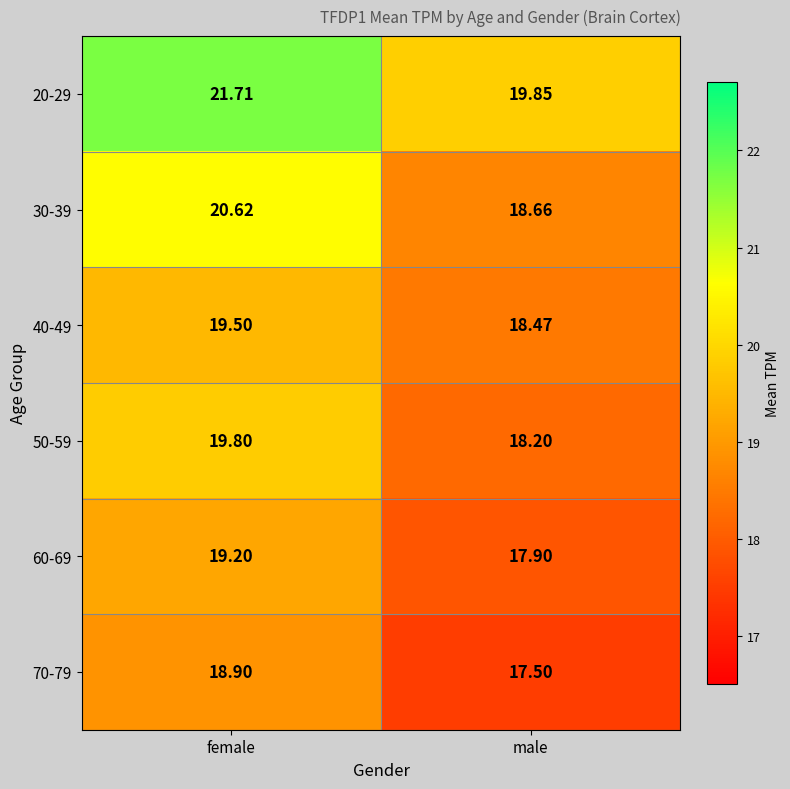

Which category has the lowest value in the 60-69 series?

male